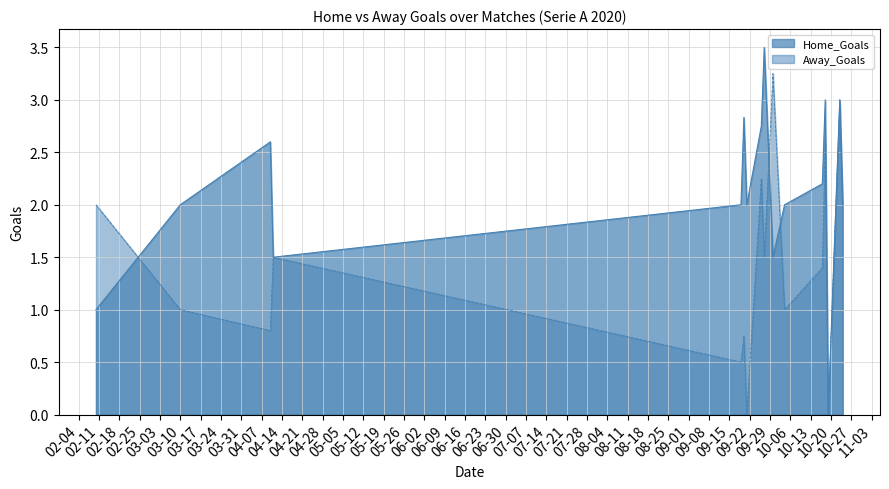

What is the approximate value of Home_Goals at 2020-10-24?

2.0